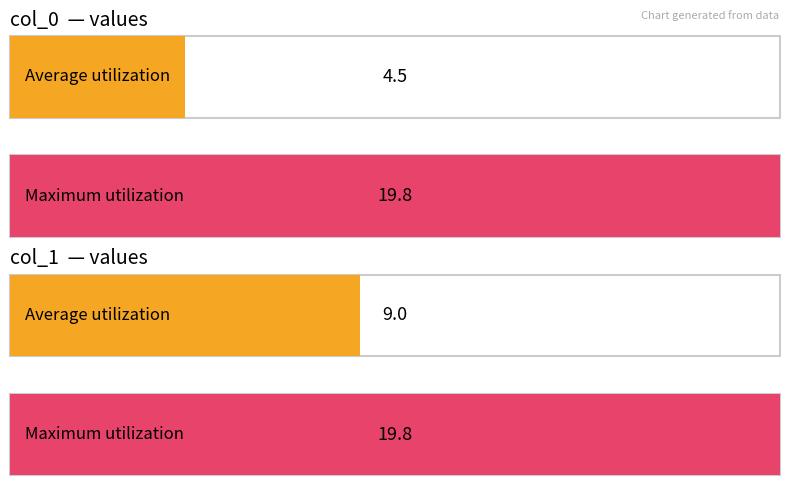

What is the maximum value shown in the chart?

19.8